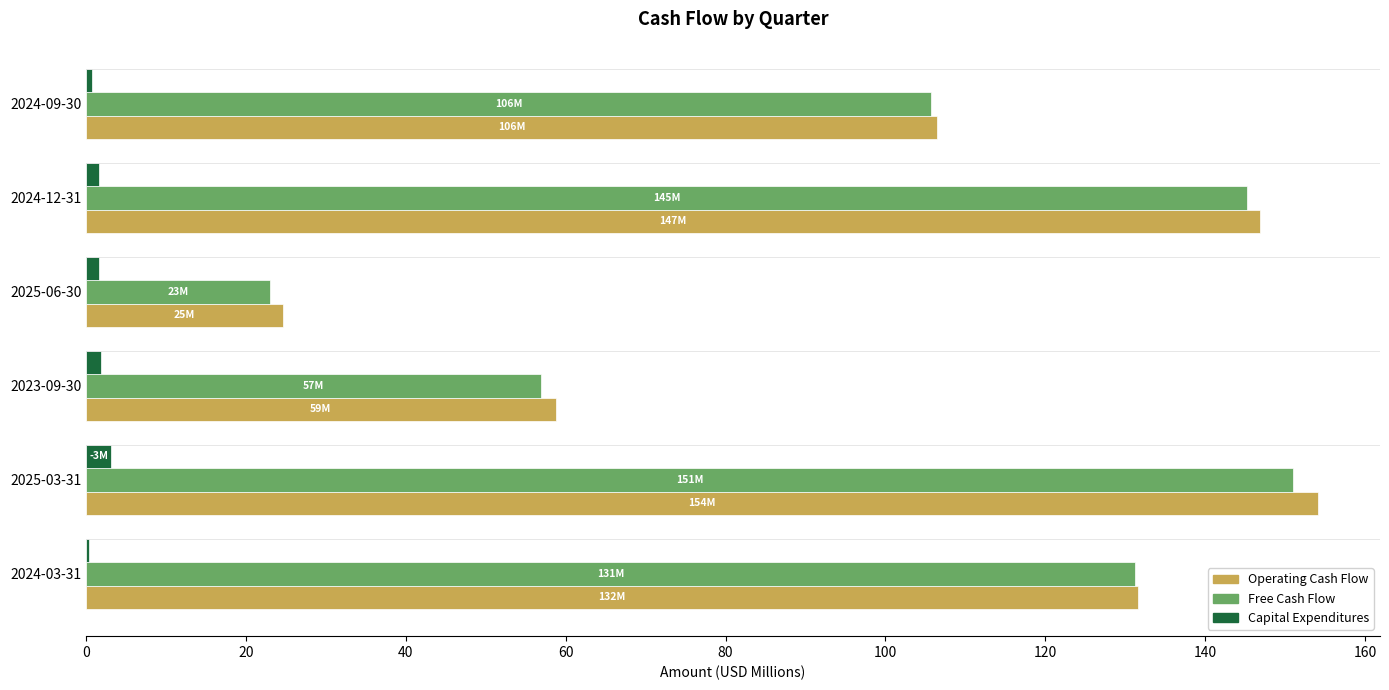

The value of Free Cash Flow at 2024-09-30 is 105.7. True or false?

True